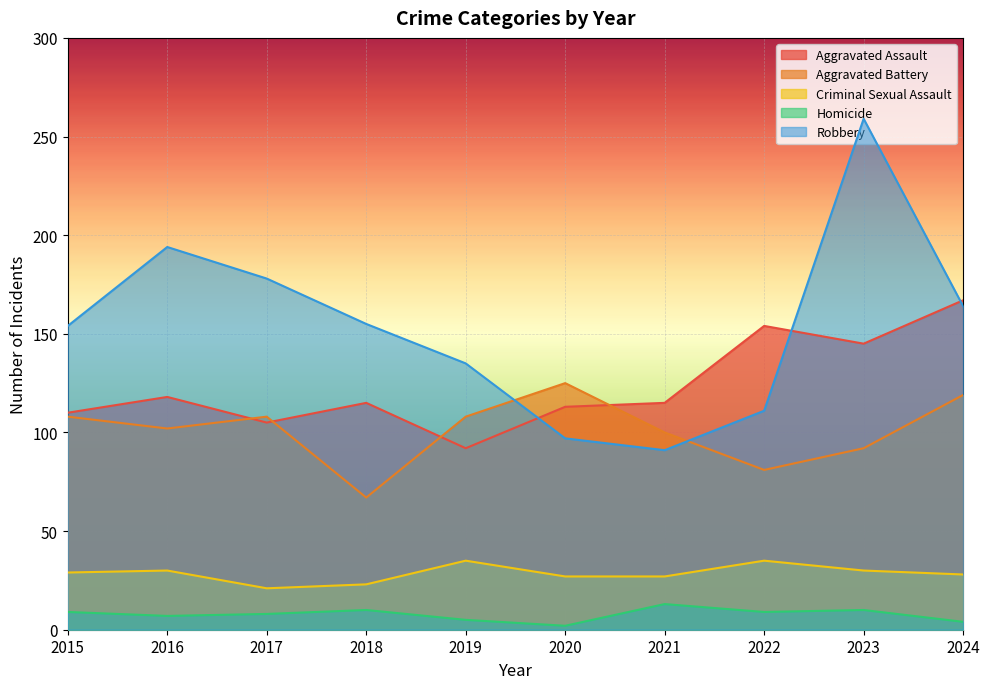

How many lines are shown in the chart?

5